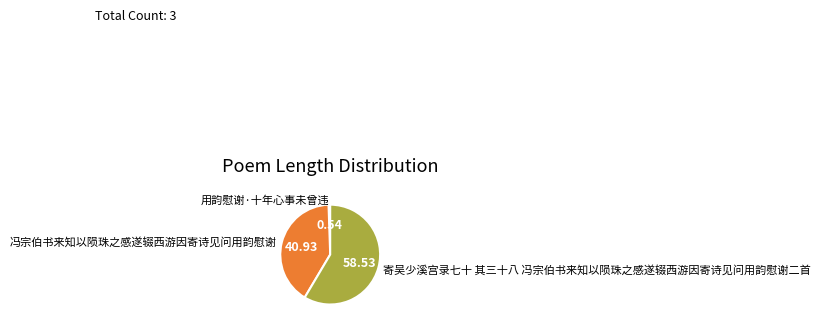

Combined, do 冯宗伯书来知以陨珠之感遂辍西游因寄诗见问用韵慰谢 and 用韵慰谢·十年心事未曾违 account for over 50%?

No